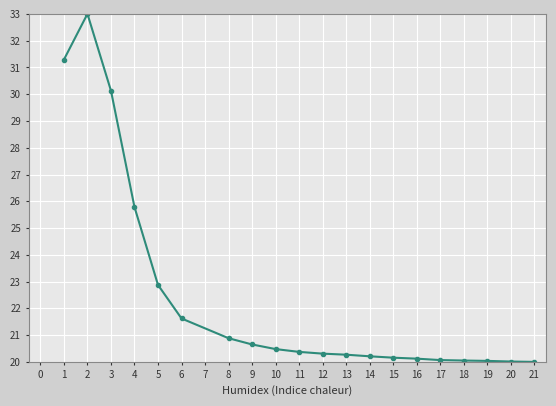

Approximately how many times larger is the value at 2 compared to 17?

1.6